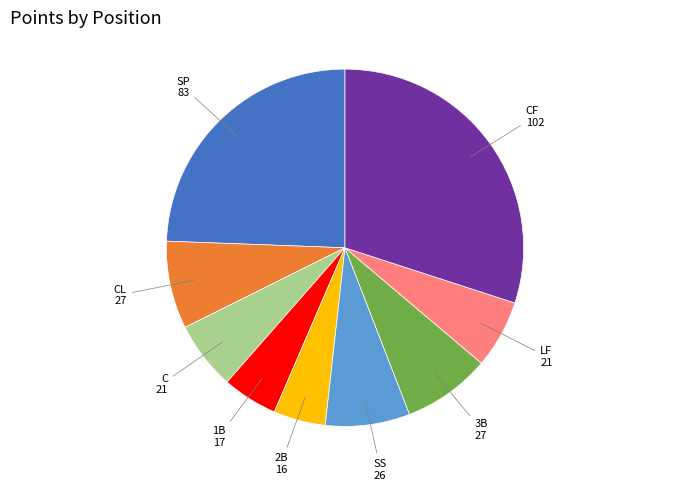

Is there a majority slice in this chart?

No